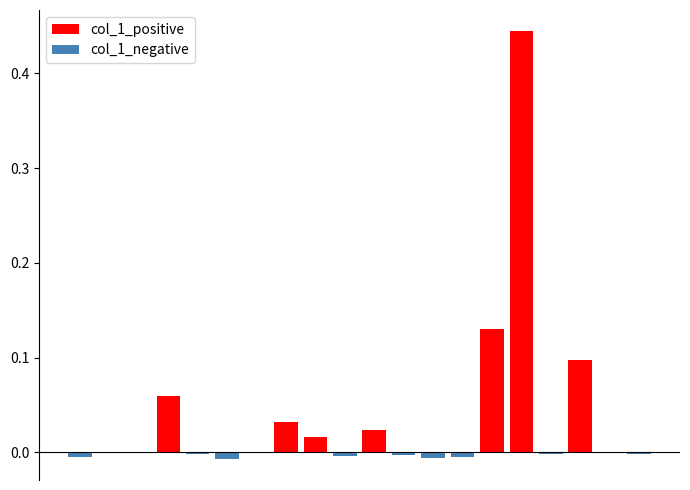

Rank the categories by col_1_negative value from highest to lowest.

1, 2, 3, 6, 7, 8, 10, 14, 15, 17, 18, 4, 19, 16, 11, 9, 13, 0, 12, 5